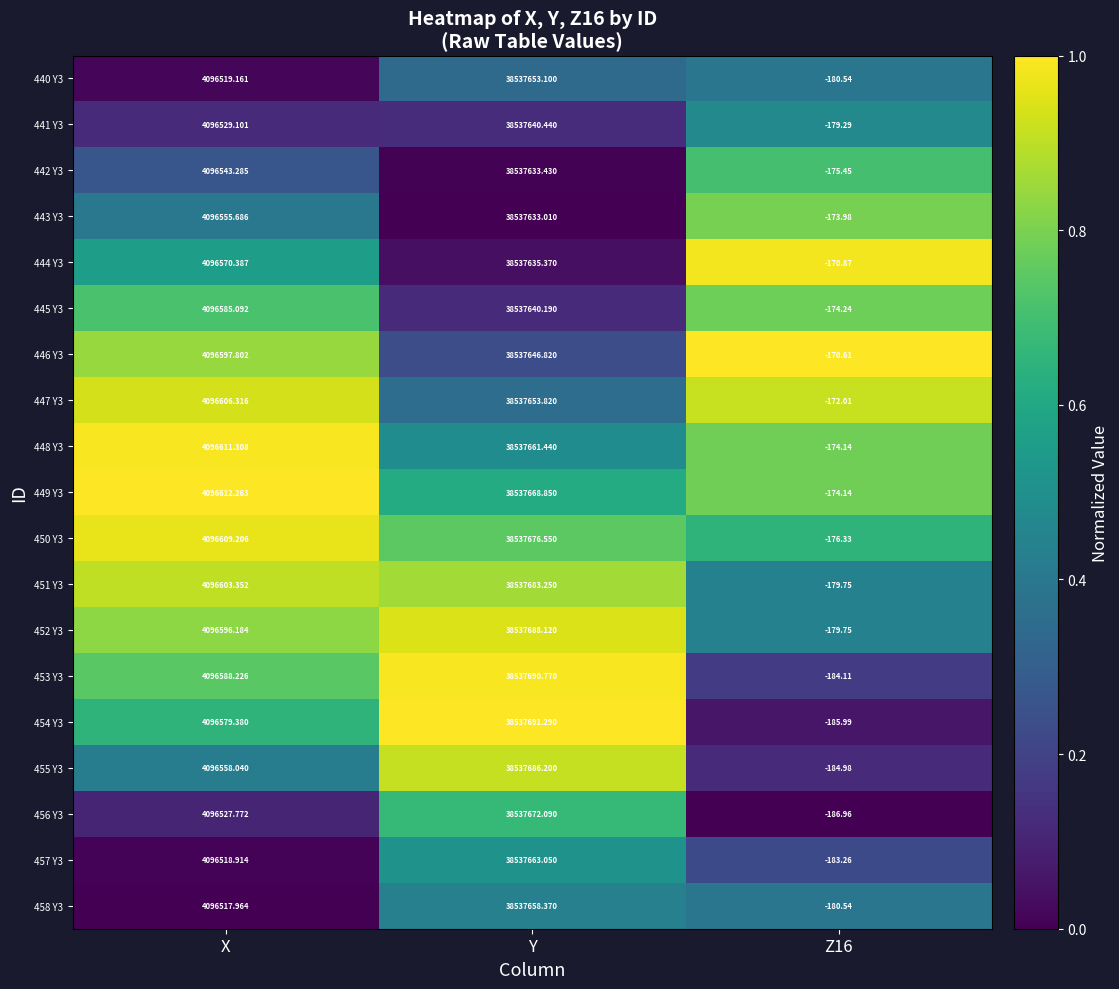

Count the number of categories in the chart.

3